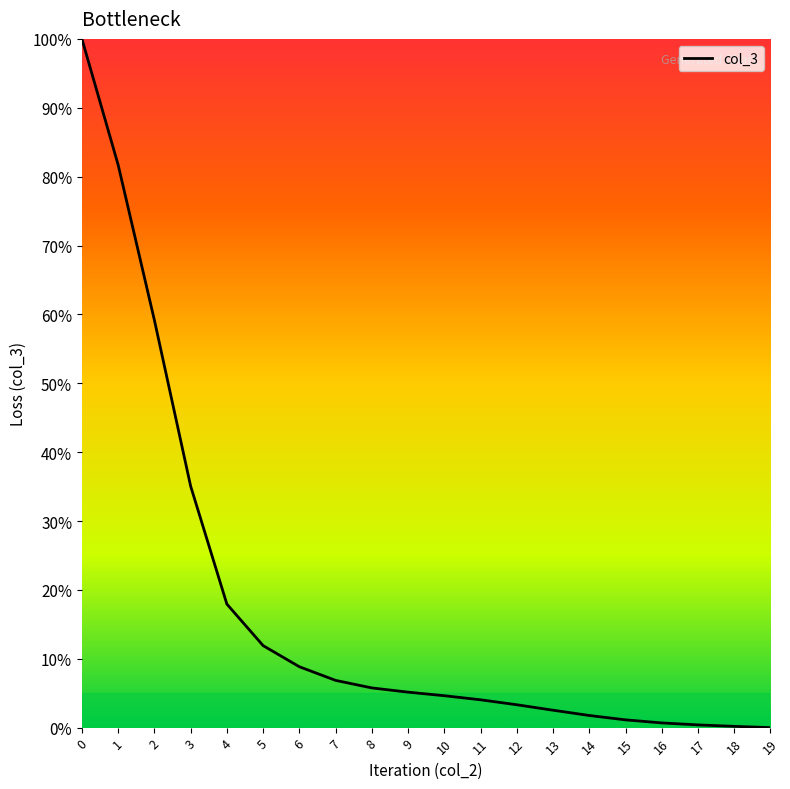

What is the difference between the second highest and second lowest values?

0.8